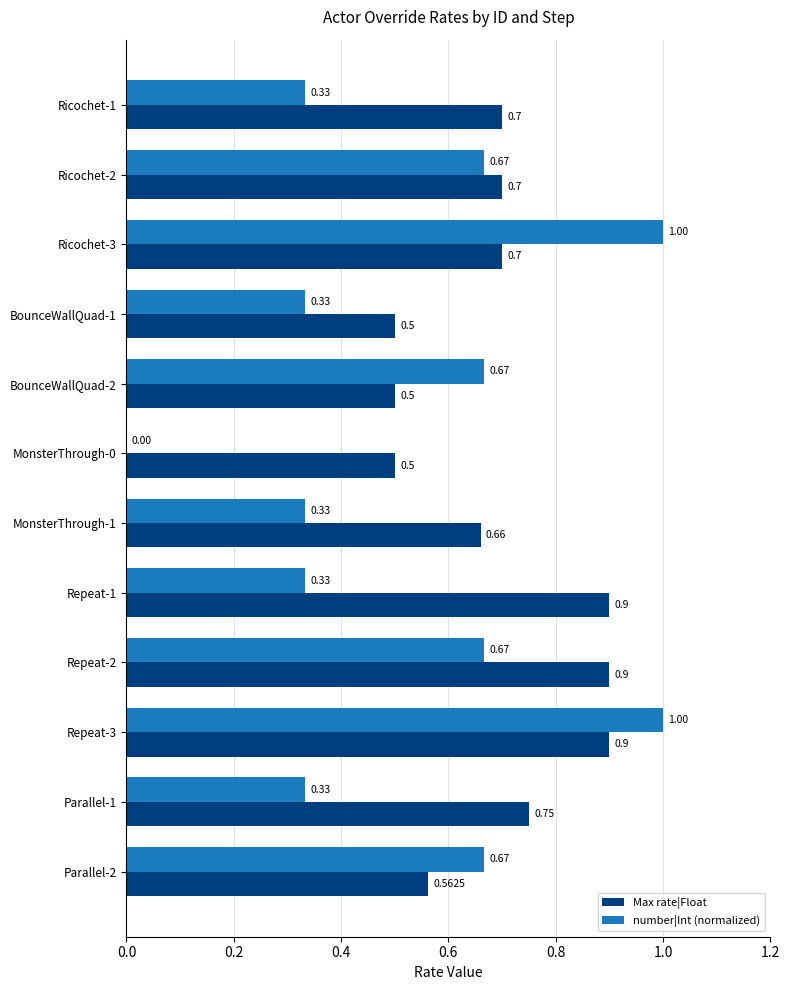

What is the sum of all number|Int (normalized) values?

6.3